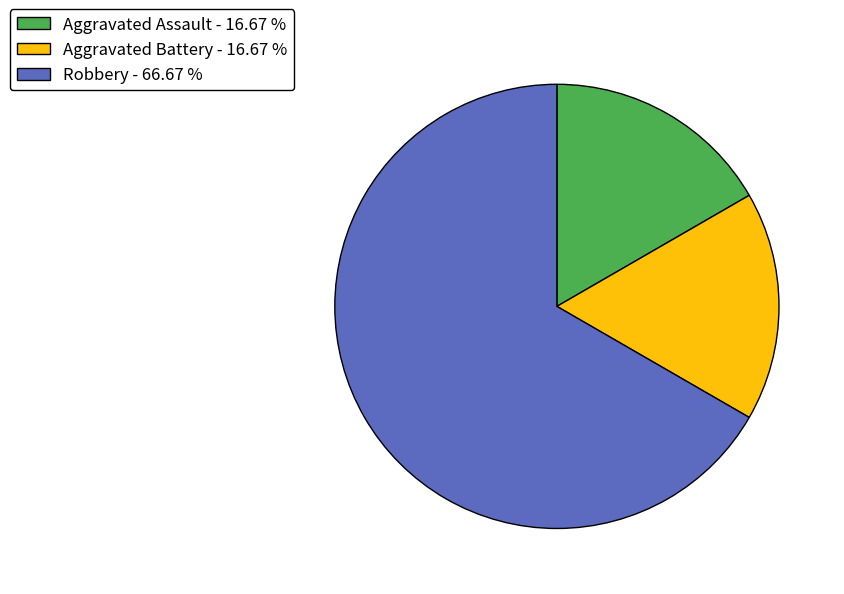

Between Robbery - 66.67 % and Aggravated Battery - 16.67 %, which is larger?

Robbery - 66.67 %